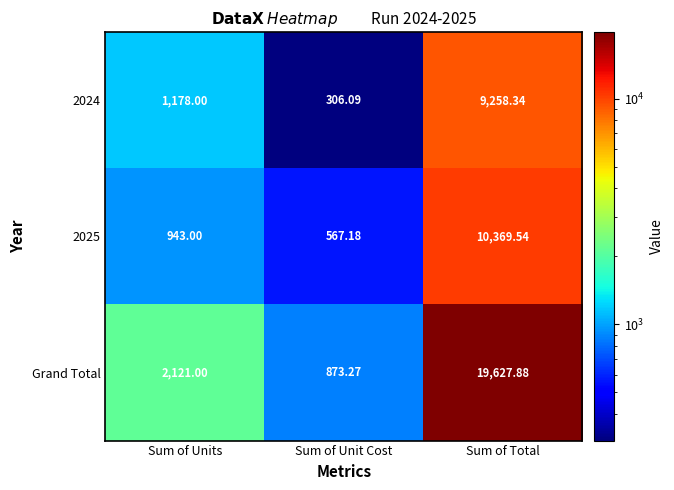

Rank the series by their maximum value, from lowest to highest.

2024, 2025, Grand Total